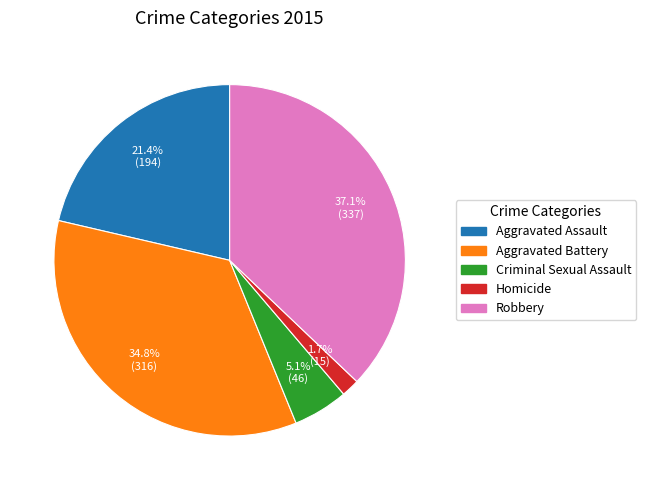

What percentage is NOT represented by Aggravated Battery?

65.2%